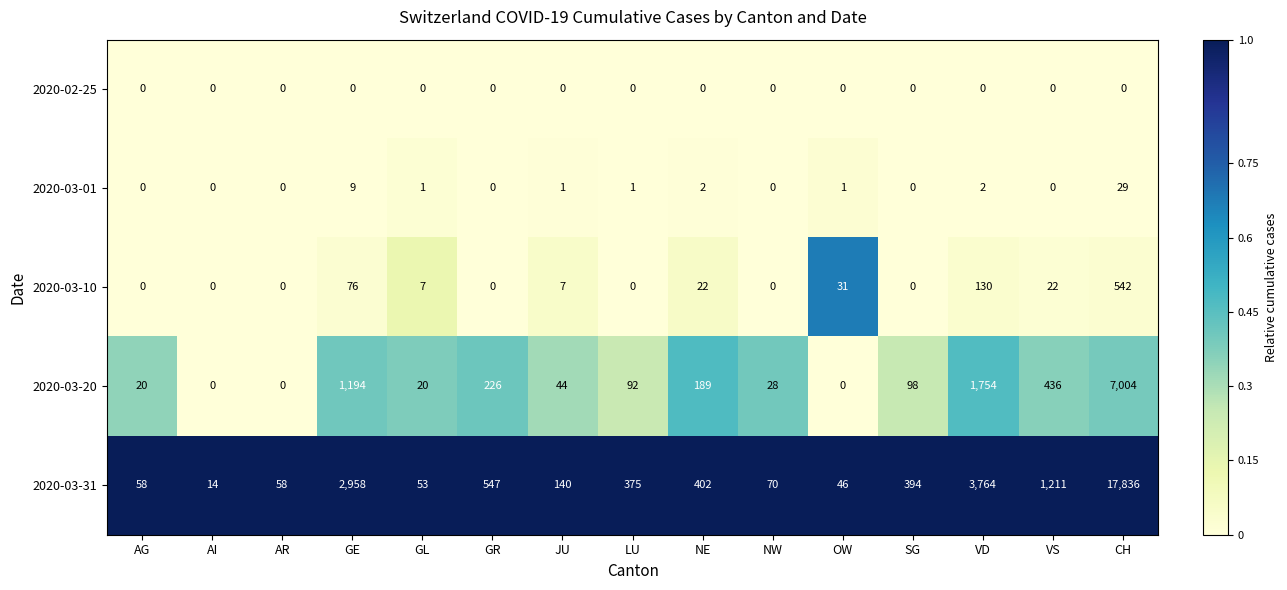

What value does the 2020-03-01 series have at CH, to the nearest 5?

30